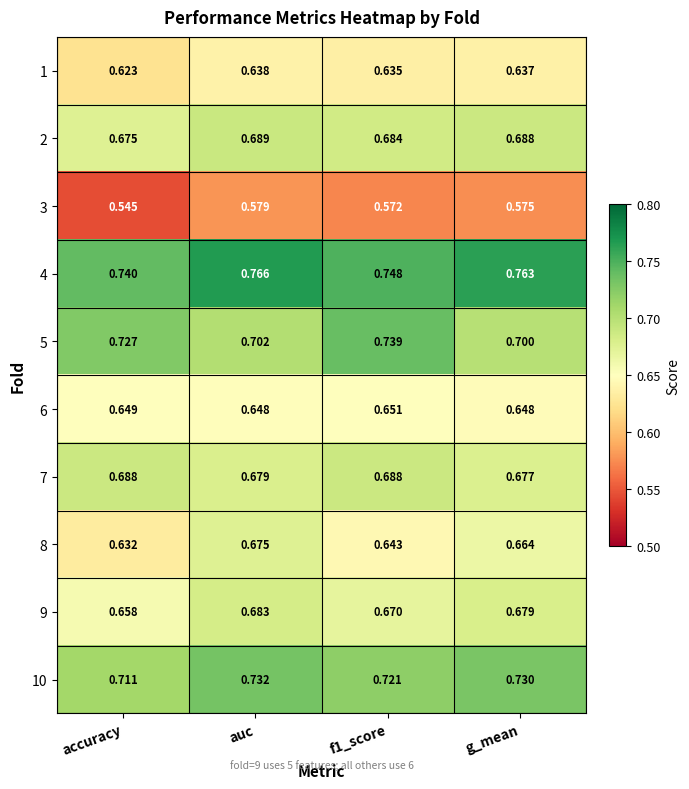

At how many categories does at least one series exceed 0?

4